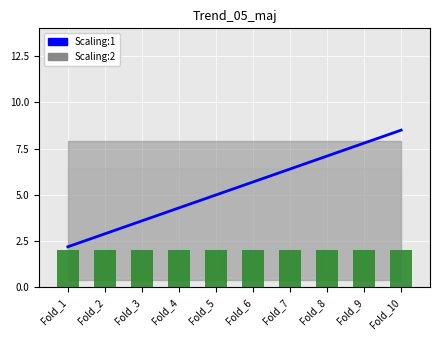

Are the bars grouped side by side (vs. stacked)?

No